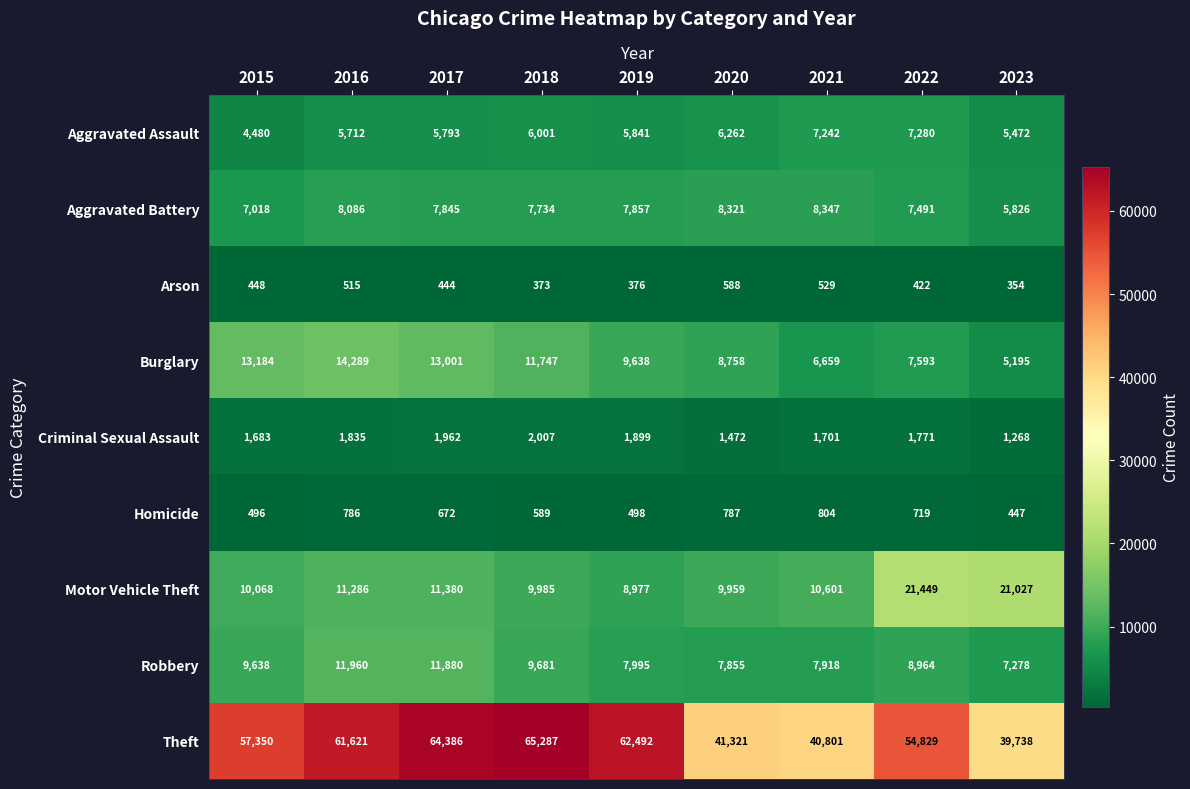

At which label does Homicide first exceed 672?

2016